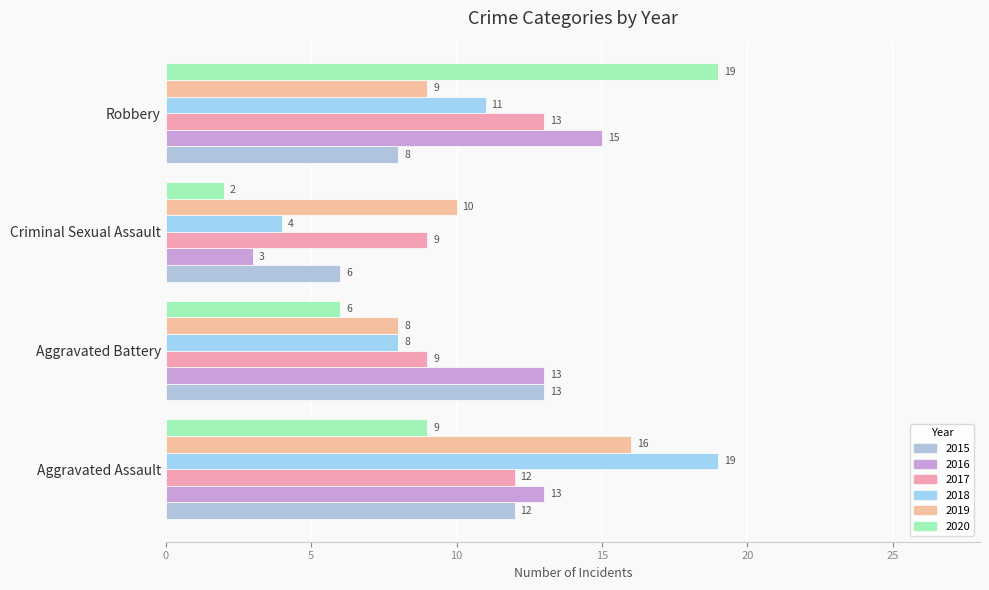

Count the 2016 values in the range 13 to 15.

3